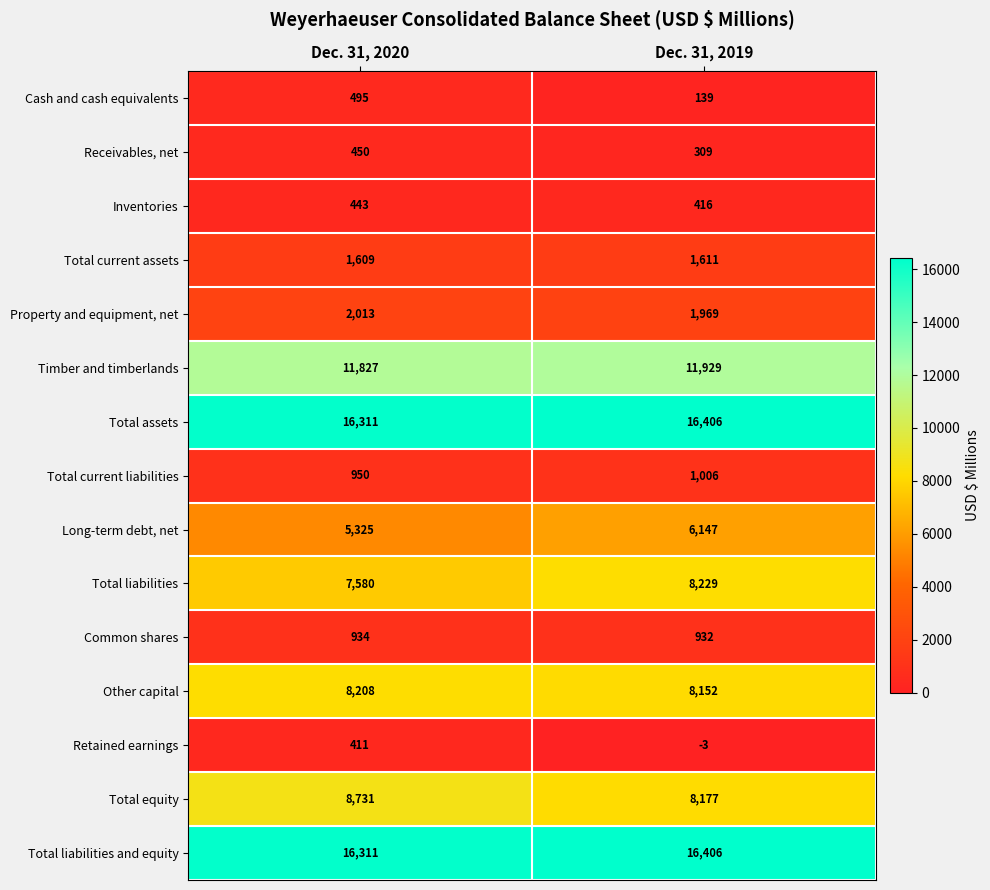

Reading right to left, list all the values displayed in this chart.

Cash and cash equivalents: 139	495
Receivables, net: 309	450
Inventories: 416	443
Total current assets: 1611	1609
Property and equipment, net: 1969	2013
Timber and timberlands: 11929	11827
Total assets: 16406	16311
Total current liabilities: 1006	950
Long-term debt, net: 6147	5325
Total liabilities: 8229	7580
Common shares: 932	934
Other capital: 8152	8208
Retained earnings: -3	411
Total equity: 8177	8731
Total liabilities and equity: 16406	16311